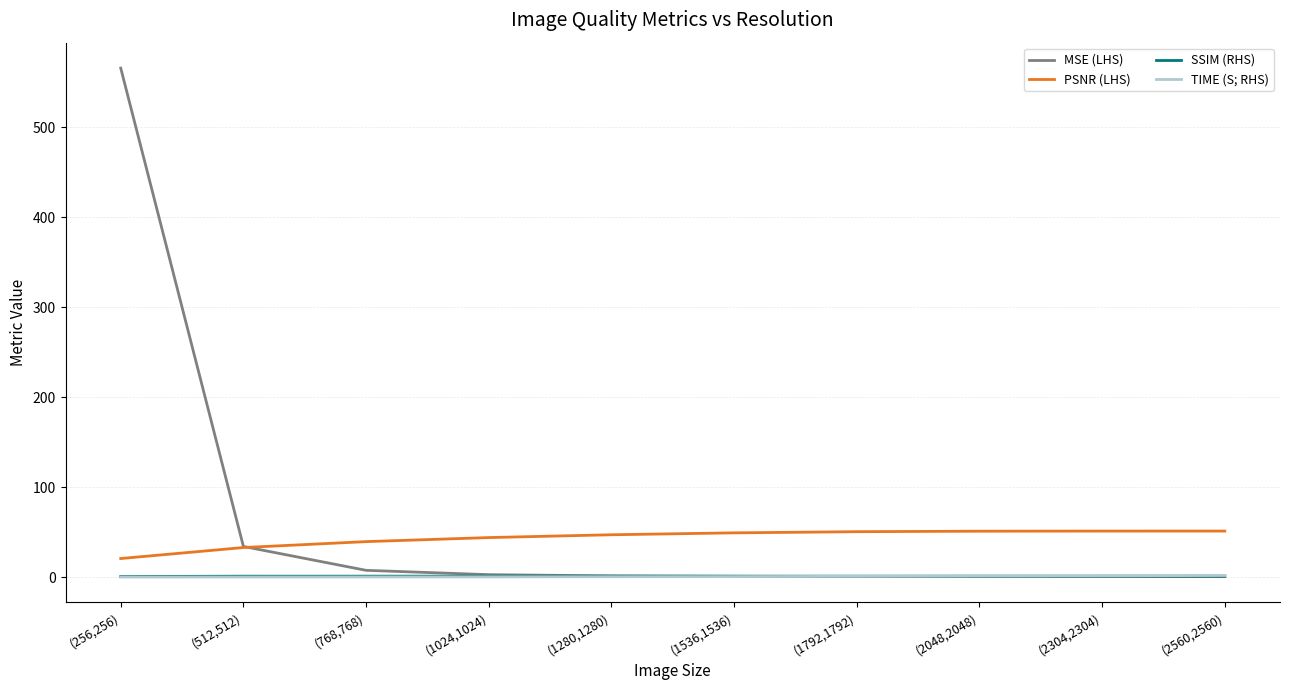

What is the greatest value displayed?

566.0